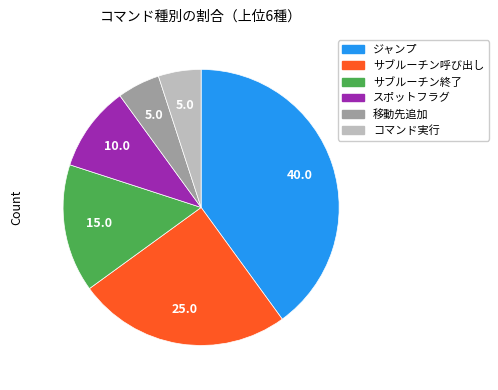

True or false: サブルーチン終了 accounts for 15% of the total.

True